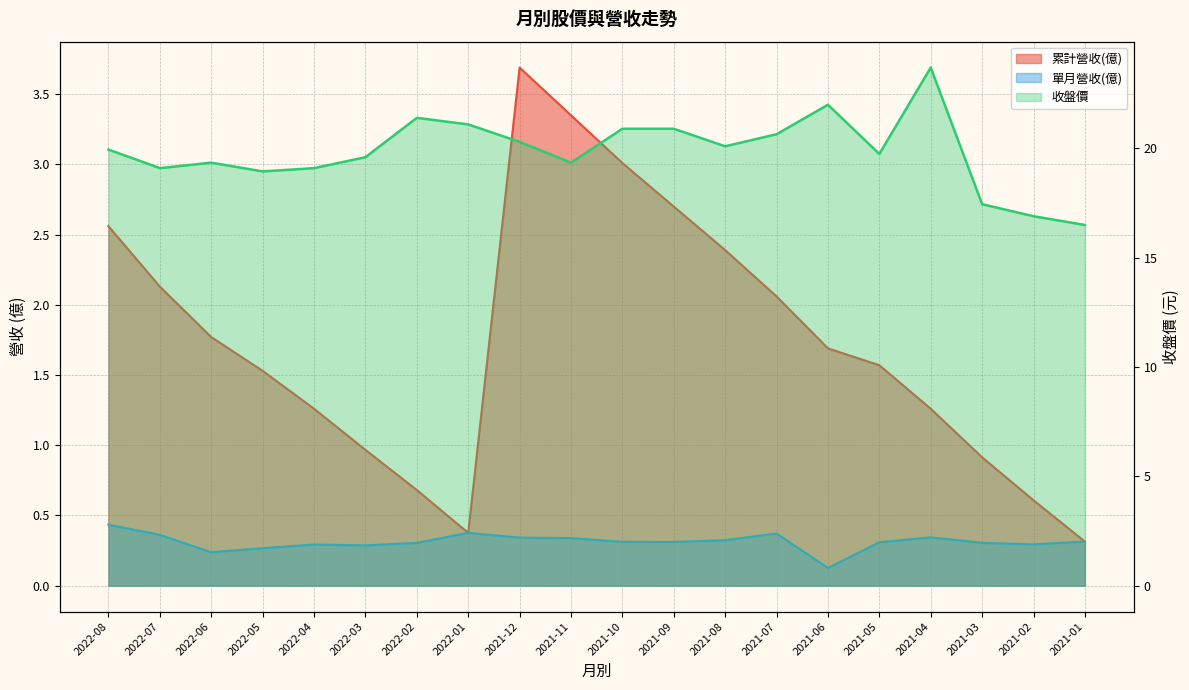

What is the label of the 5th point from the left?

2022-04